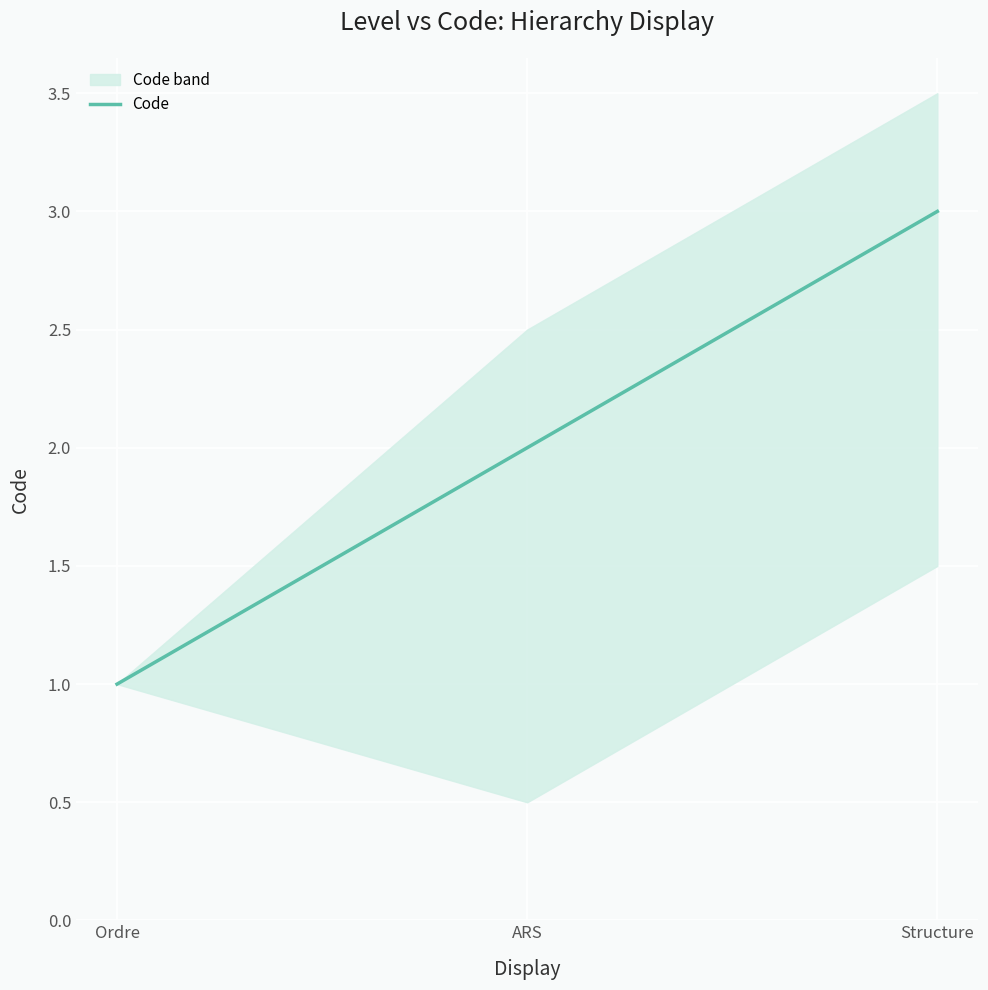

What is the label of the 2nd point from the right?

ARS